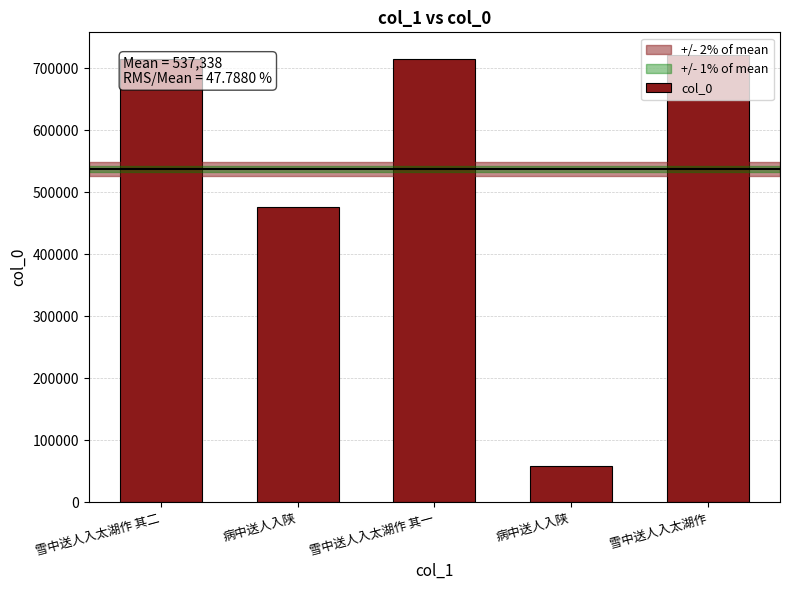

At which label is the value closest to 390287?

病中送人入陕